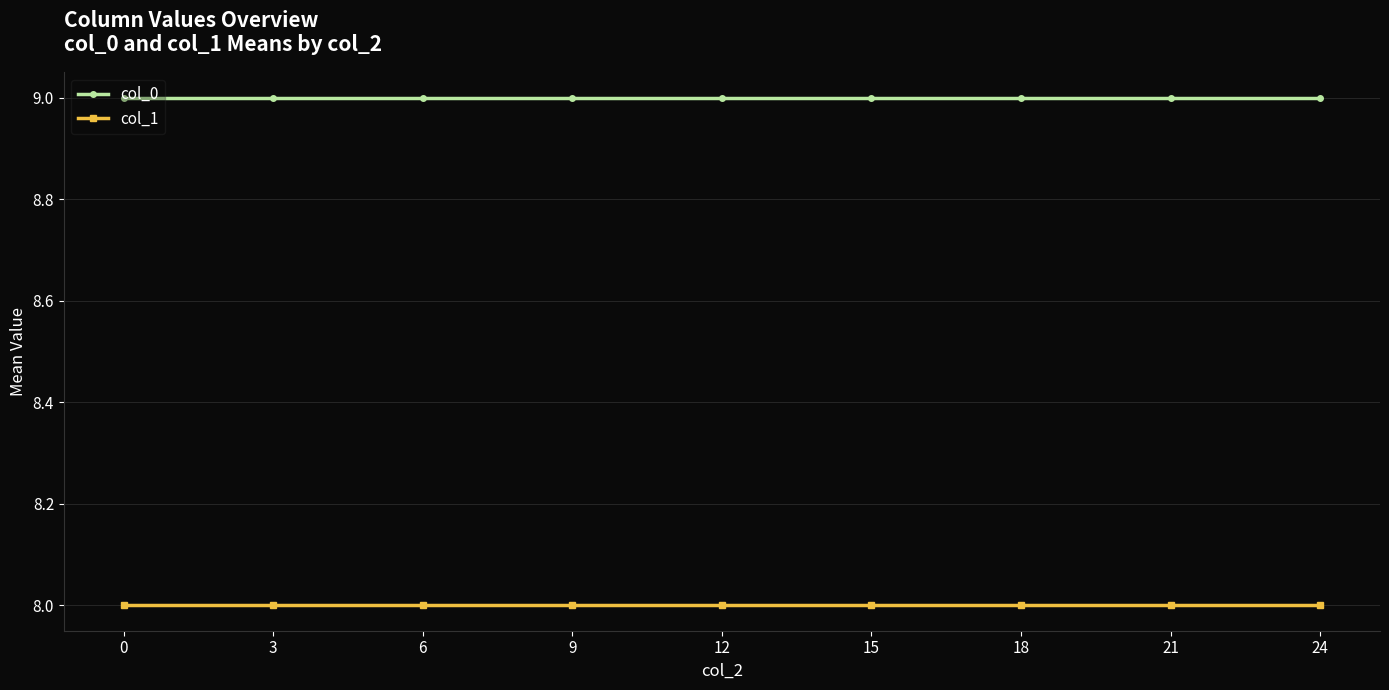

Is the value of col_0 at 0 greater than the value of col_1 at 15?

Yes